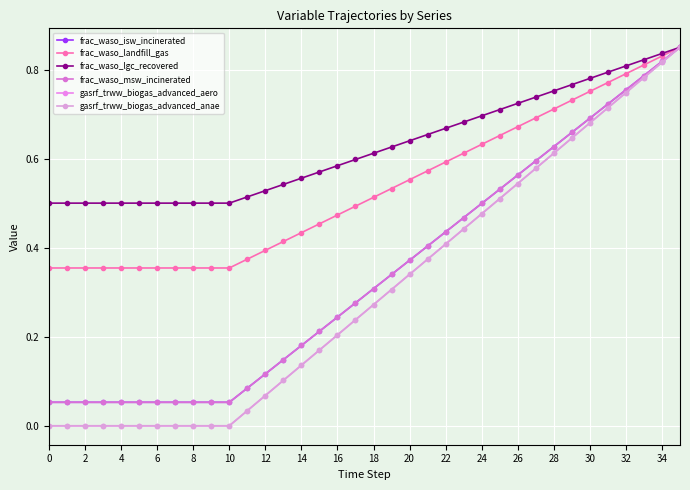

What is the label of the 9th point from the right?

27